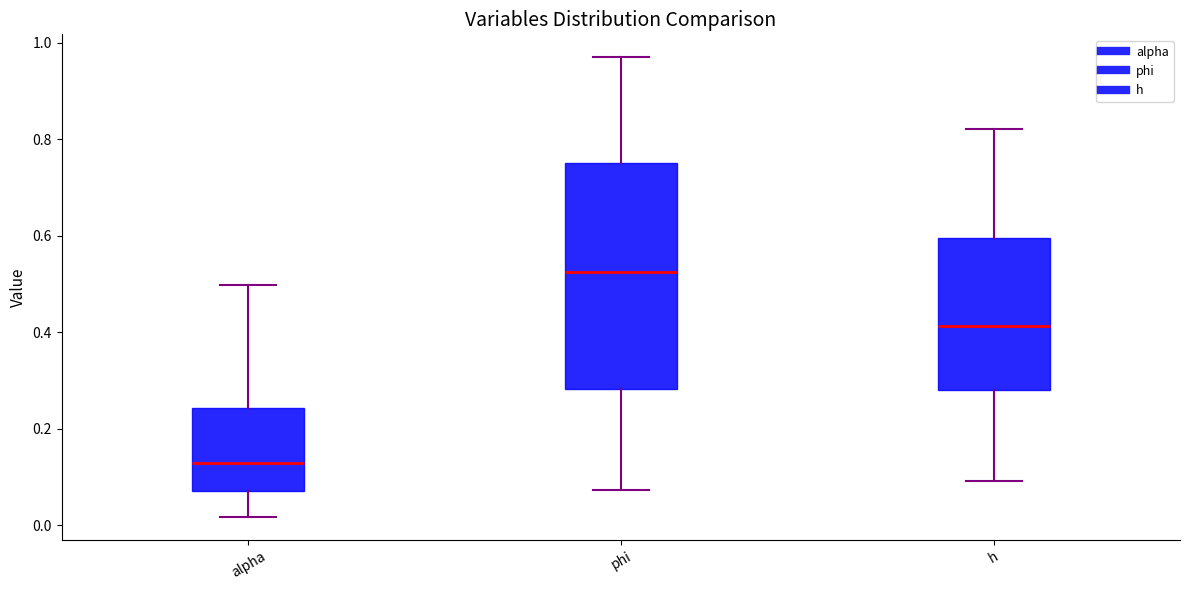

Comparing the boxes themselves (not the whiskers), which one is the tallest?

phi